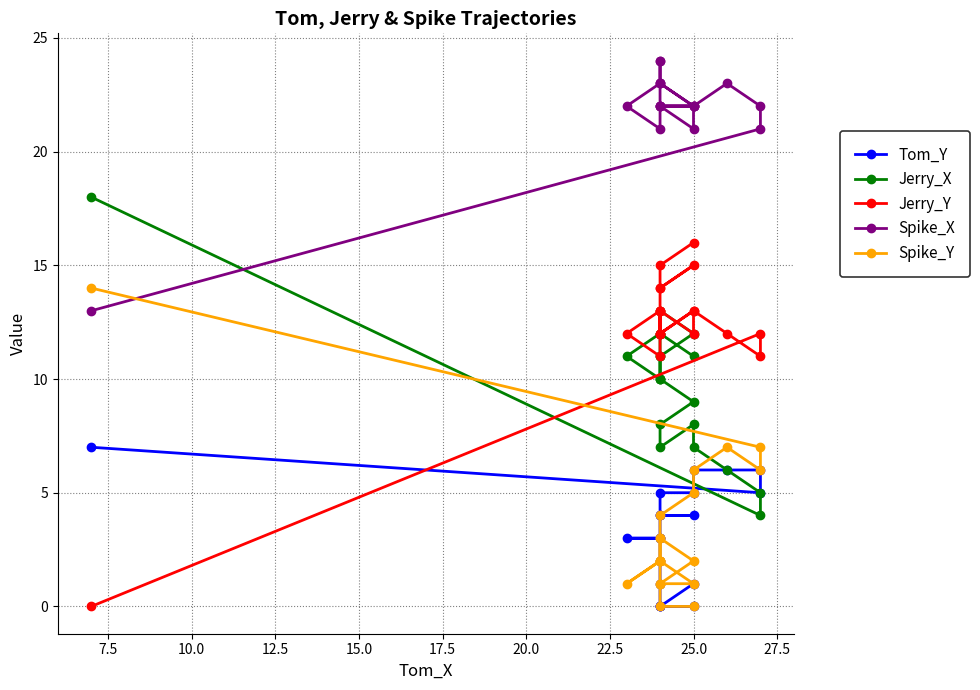

What value does the Tom_Y series have at 25.0?

4